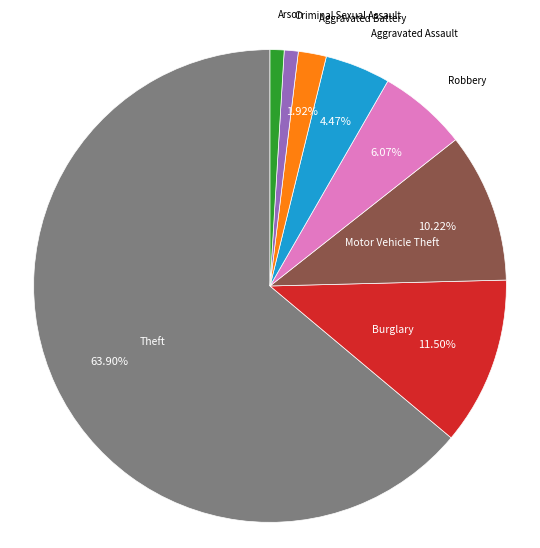

Do Aggravated Assault and Aggravated Battery together represent more than half of the pie?

No